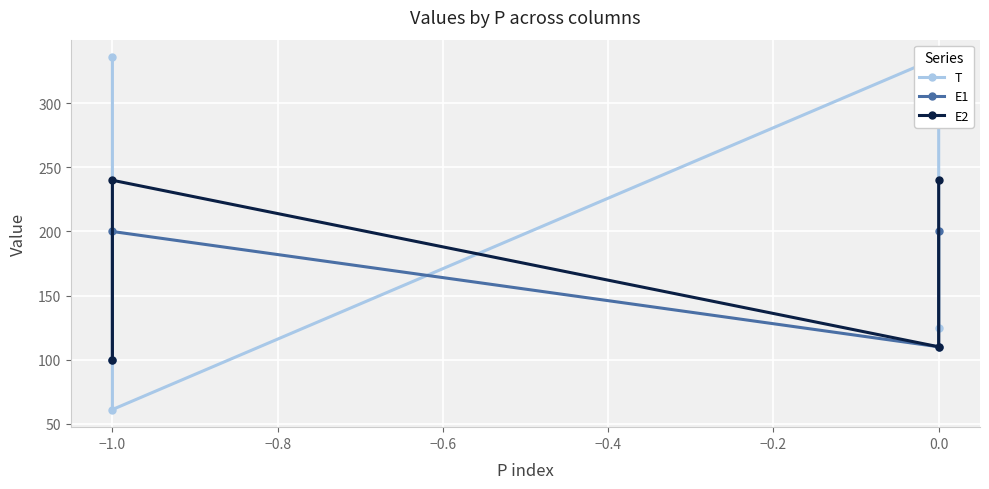

At how many categories does at least one series exceed 274?

2